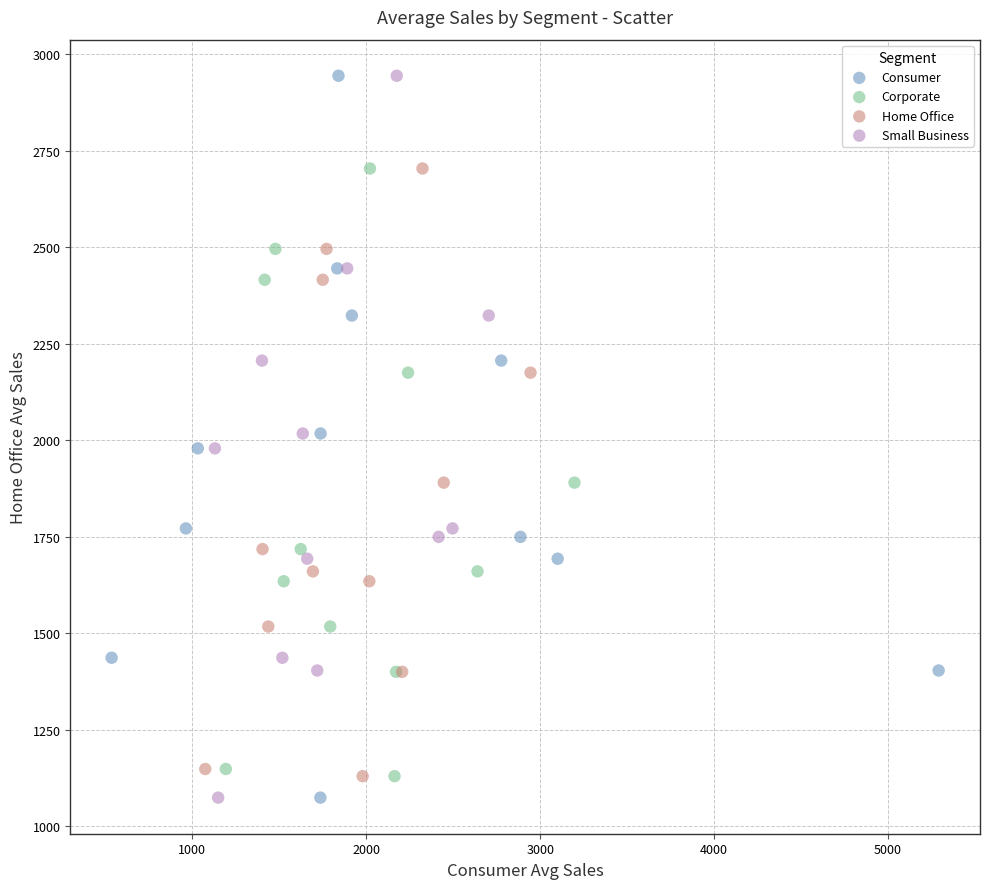

What are all the series names shown in the legend?

Consumer, Corporate, Home Office, Small Business